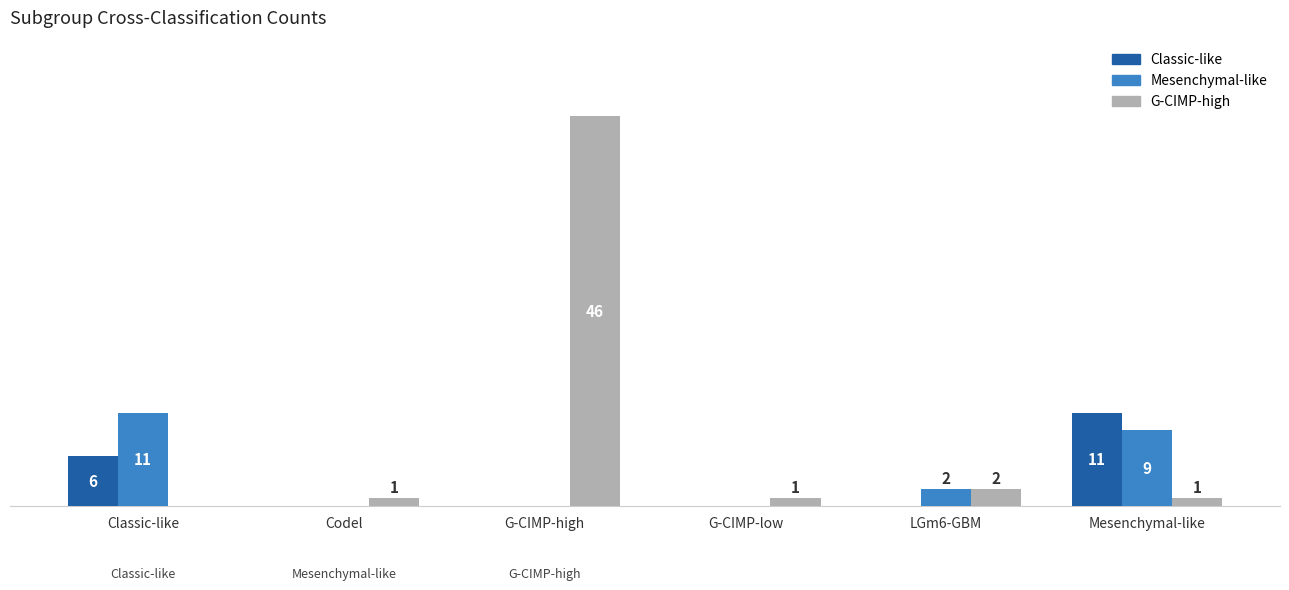

What are all the series names shown in the legend?

Classic-like, Mesenchymal-like, G-CIMP-high